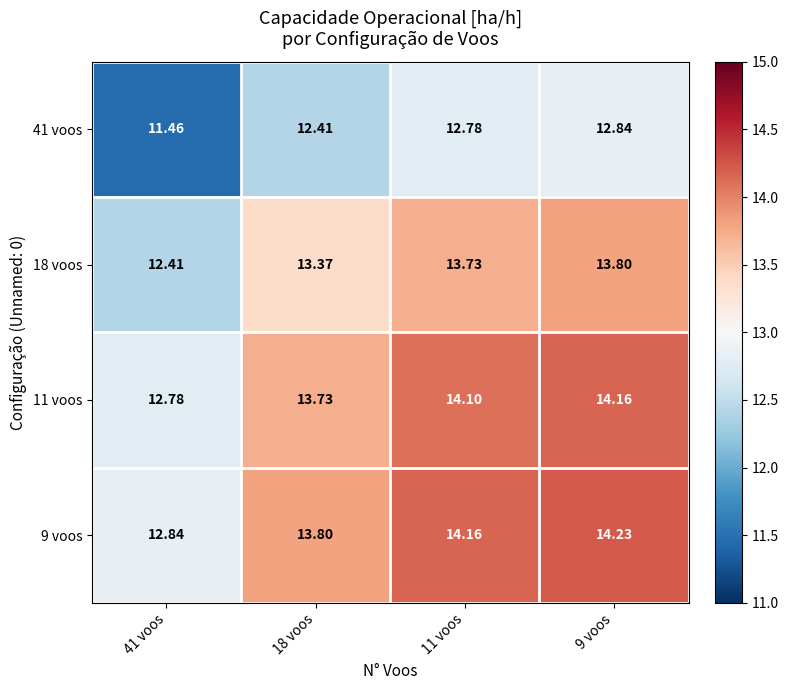

At how many categories does at least one series exceed 14?

2